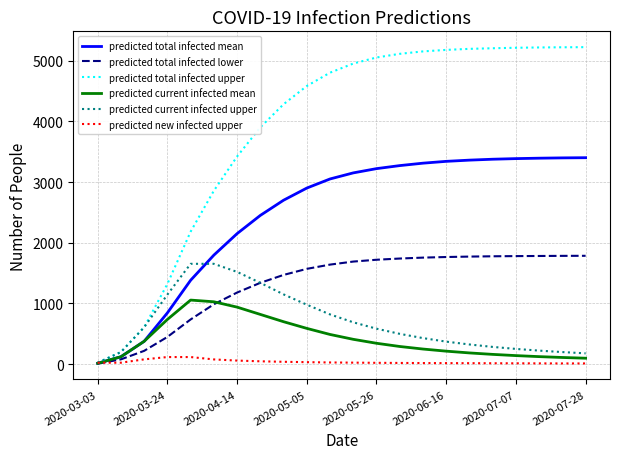

Which series has the largest total across all categories?

predicted total infected upper